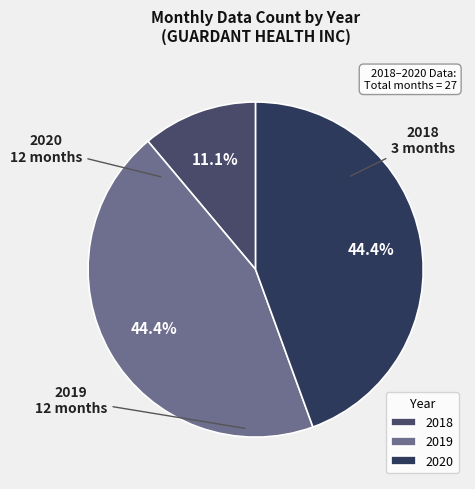

To the nearest percent, what percentage of the pie is 2020?

44%